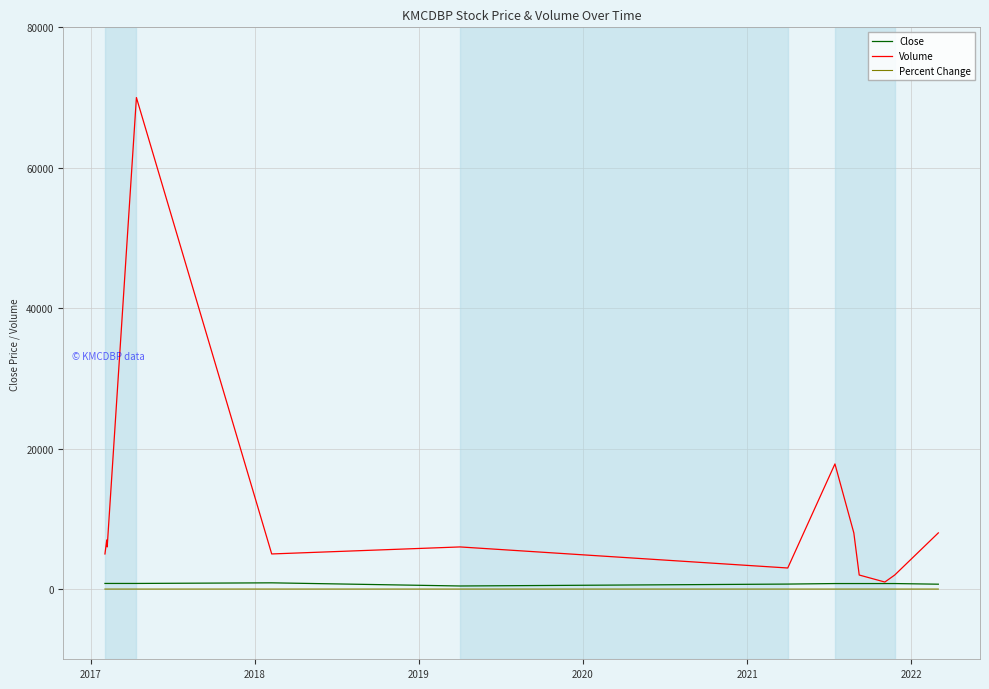

What is the greatest value displayed?

70000.0